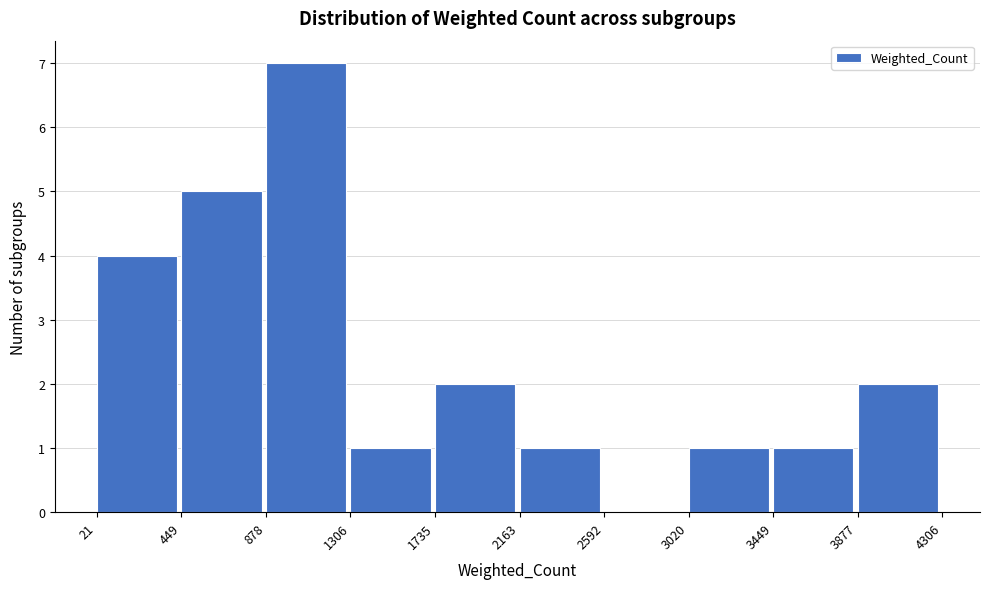

Reading left to right, transcribe this chart: for each bar, give the range it covers on the x-axis and its height. The values are not printed on the chart, so give them approximately, as read against the axis.

21 to 449: 4
449 to 878: 5
878 to 1306: 7
1306 to 1735: 1
1735 to 2163: 2
2163 to 2592: 1
2592 to 3020: 0
3020 to 3449: 1
3449 to 3877: 1
3877 to 4306: 2